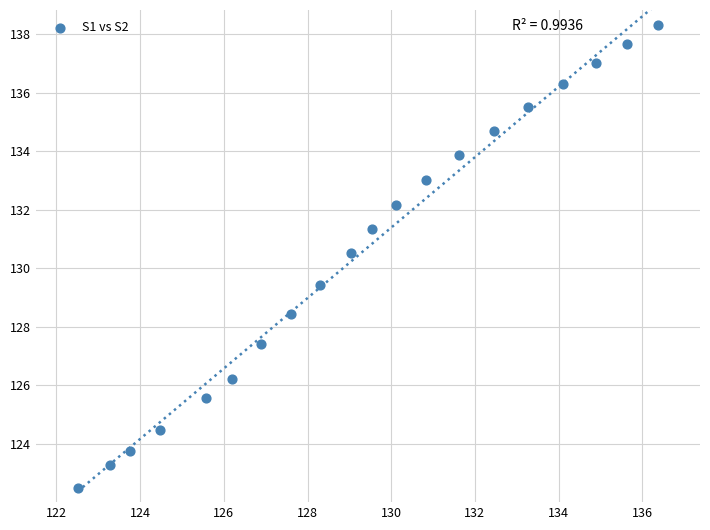

What is the range of Y values (max minus min)?

15.8